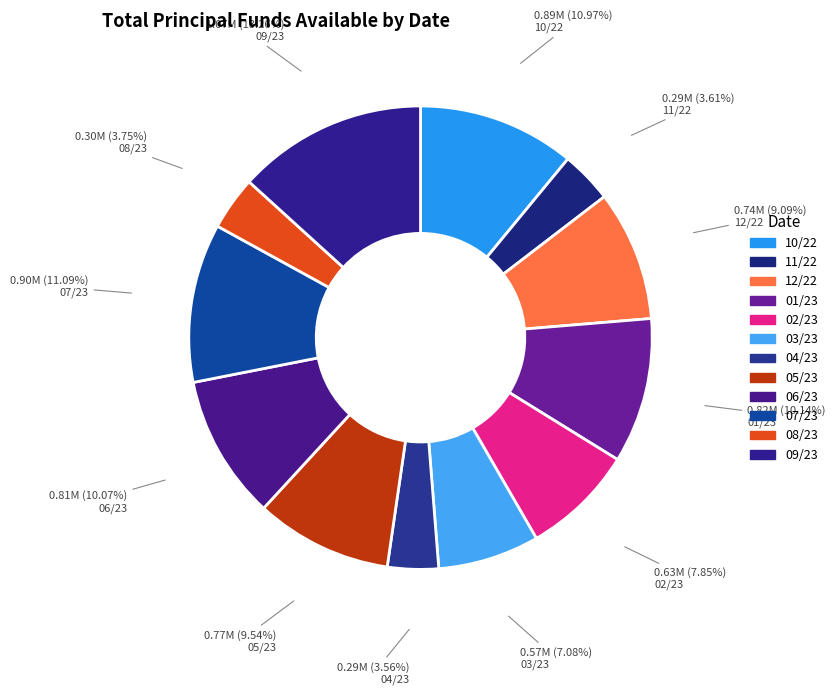

How many segments does this pie chart have?

12